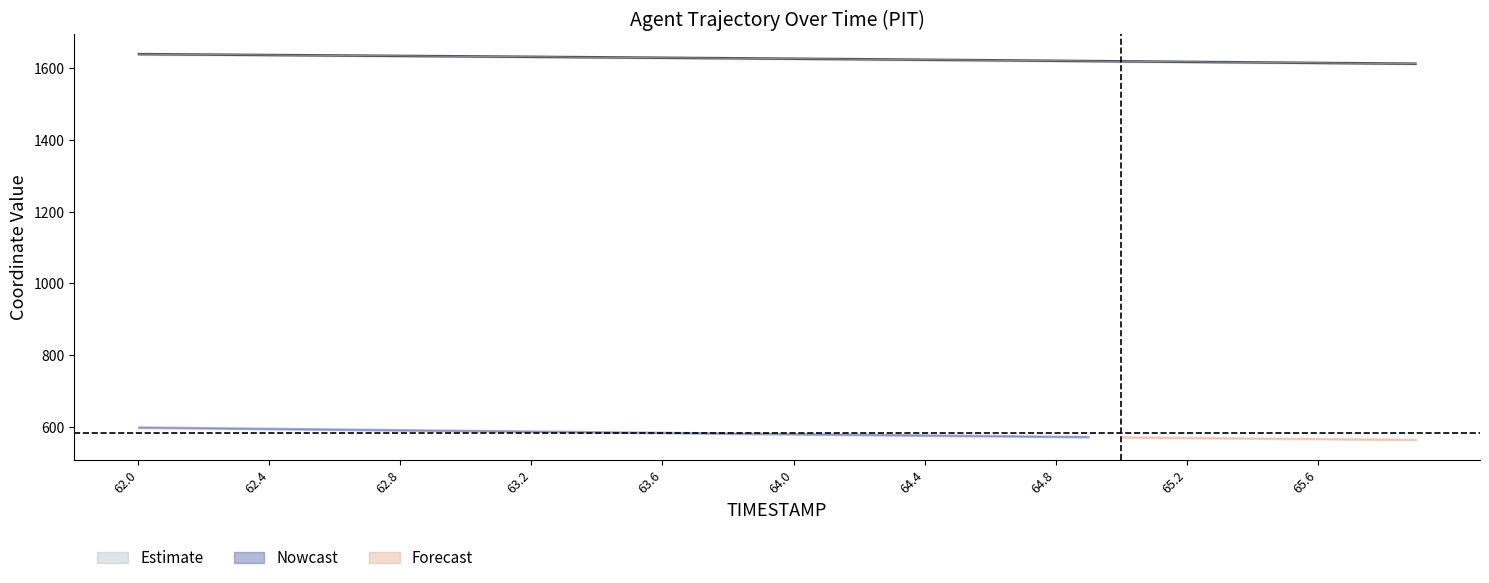

True or false: X and Y intersect in this chart.

False